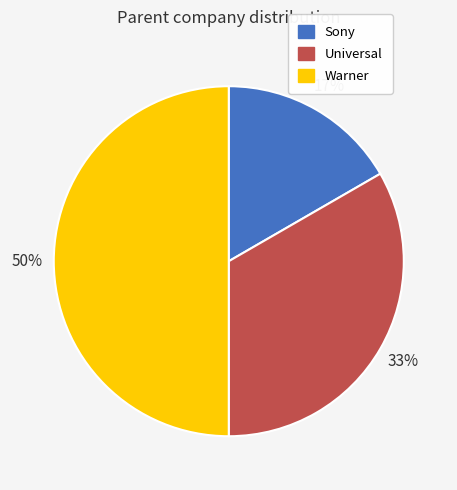

What percentage is the Universal slice, to the nearest percent?

33%